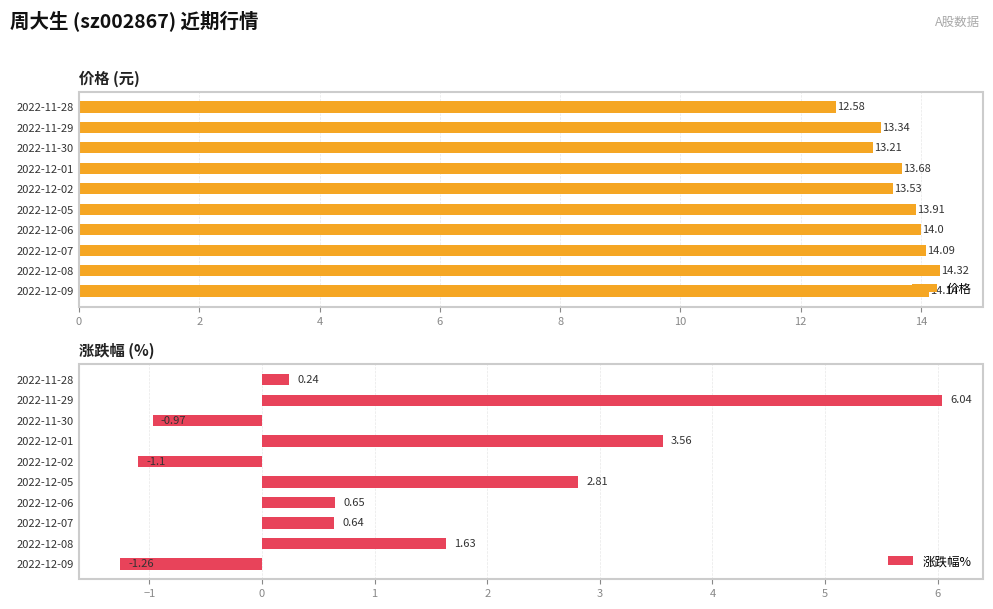

Is it true that 价格 equals 13.2 at 2022-11-30?

True